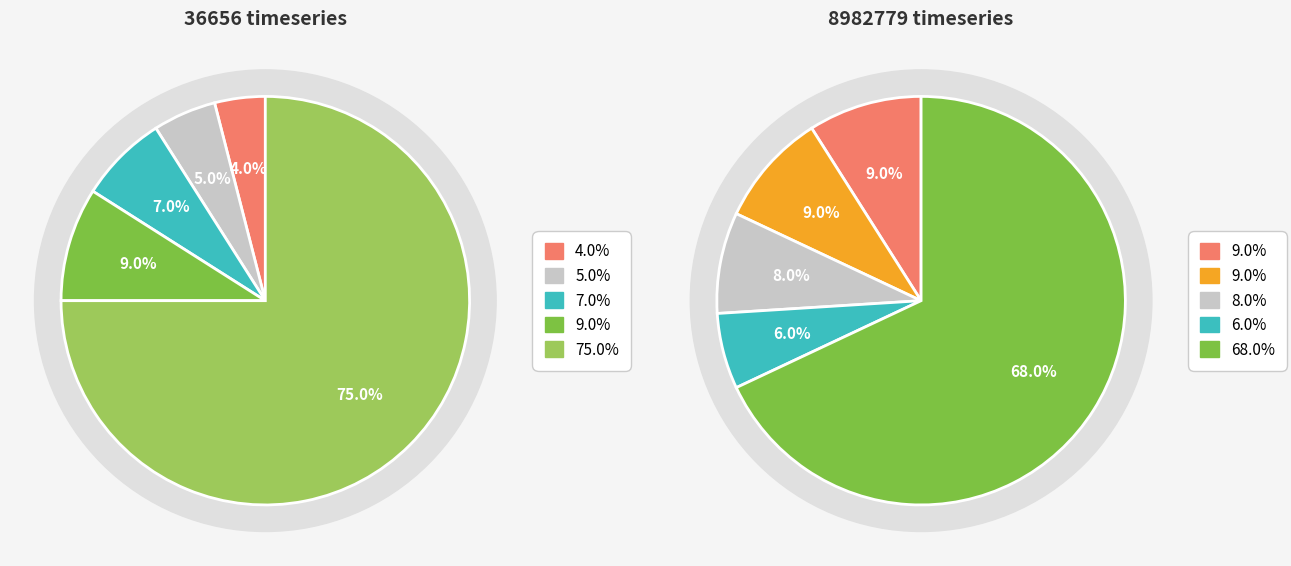

How many segments does this pie chart have?

5